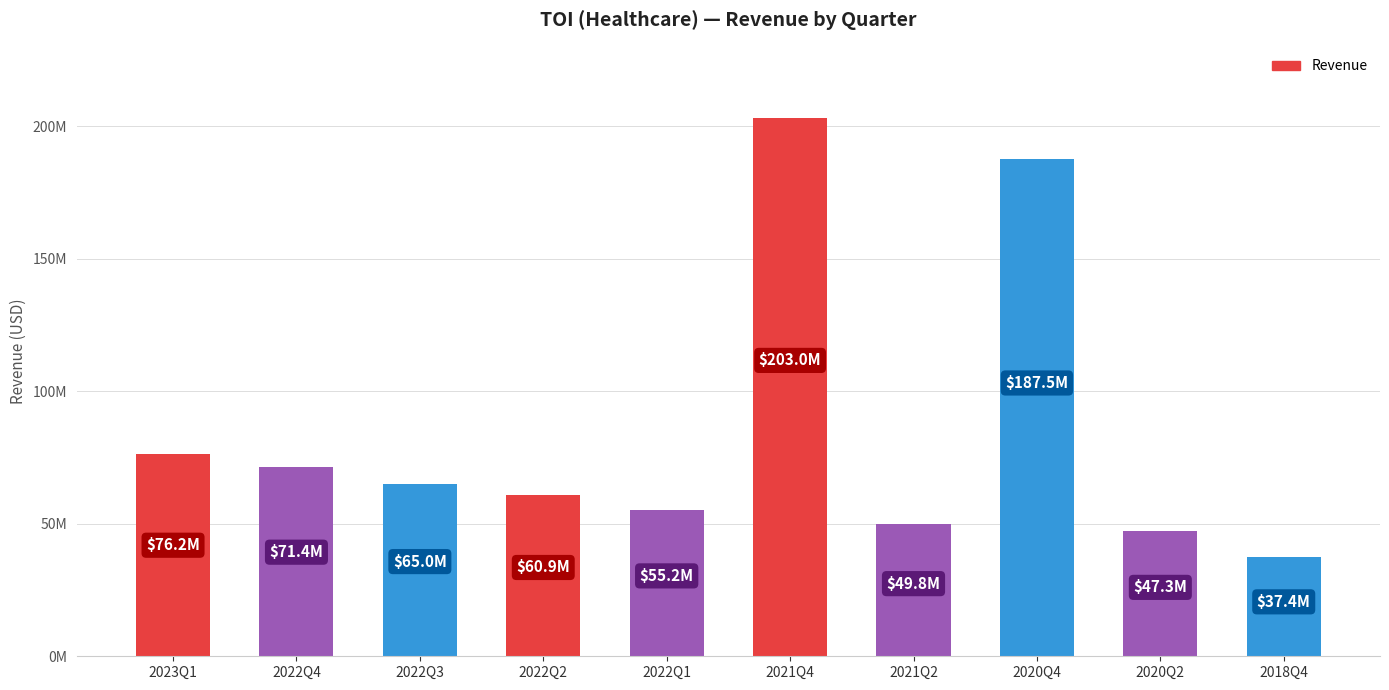

At which category does the chart reach its peak across all series?

2021Q4